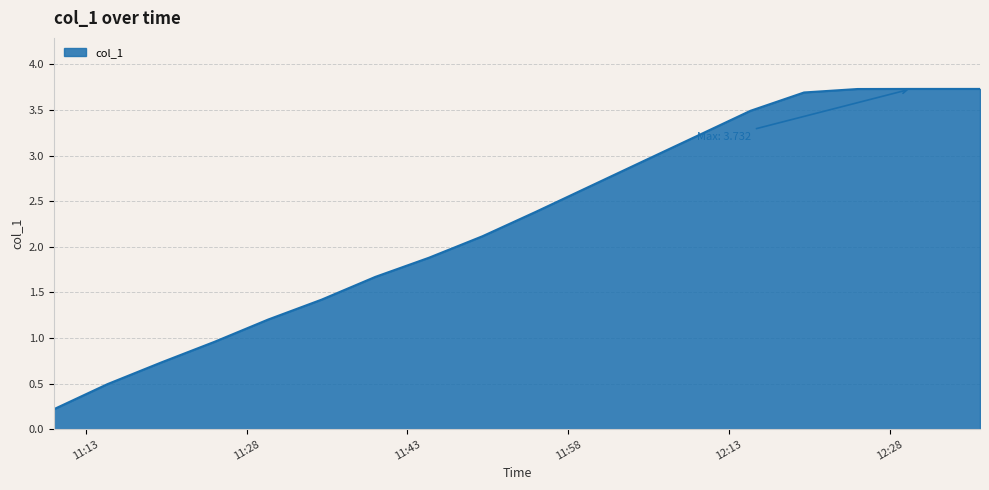

What is the difference between the maximum and minimum values?

3.5